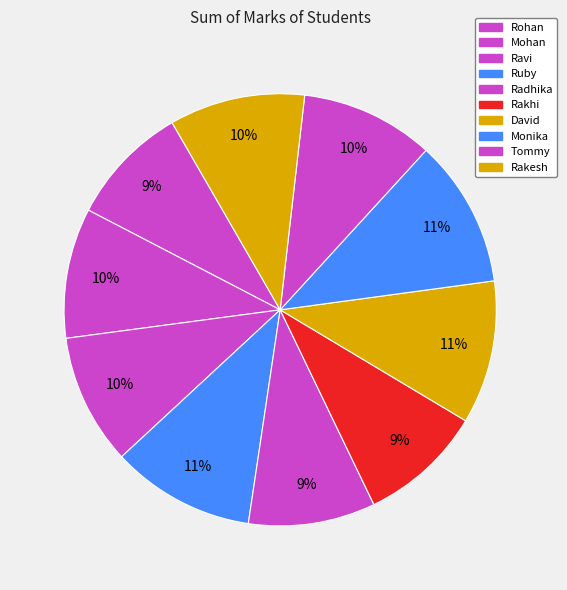

How many segments does this pie chart have?

10